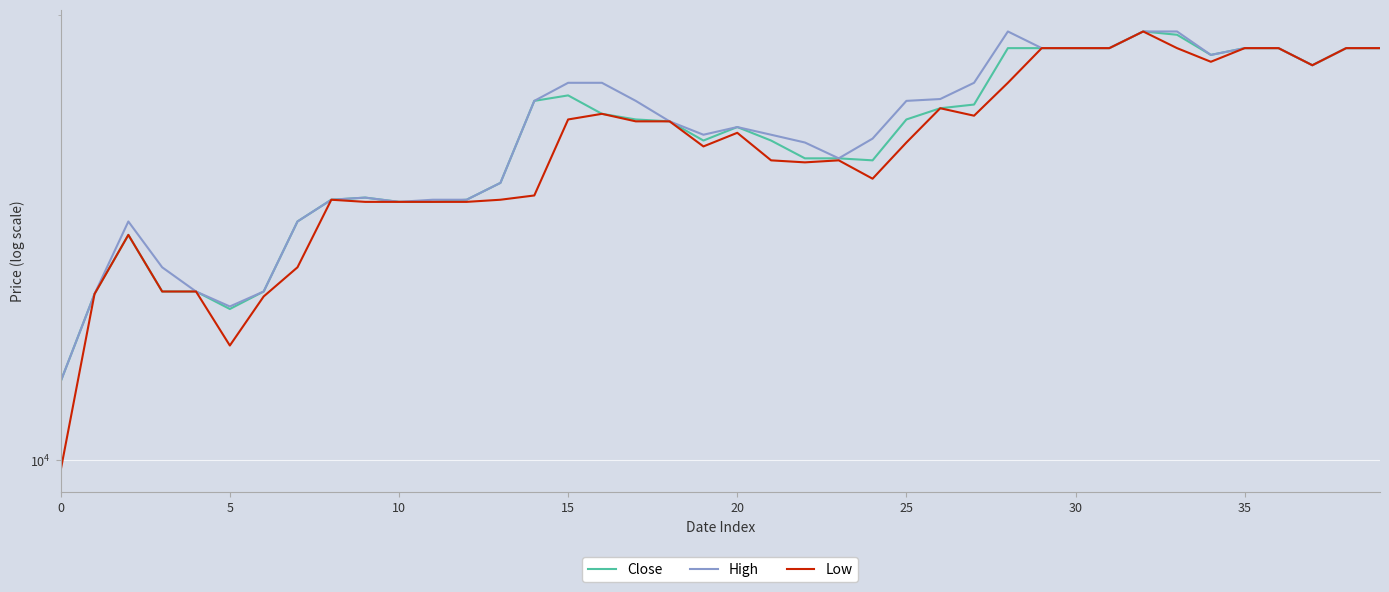

True or false: Low and Close cross at least once.

False